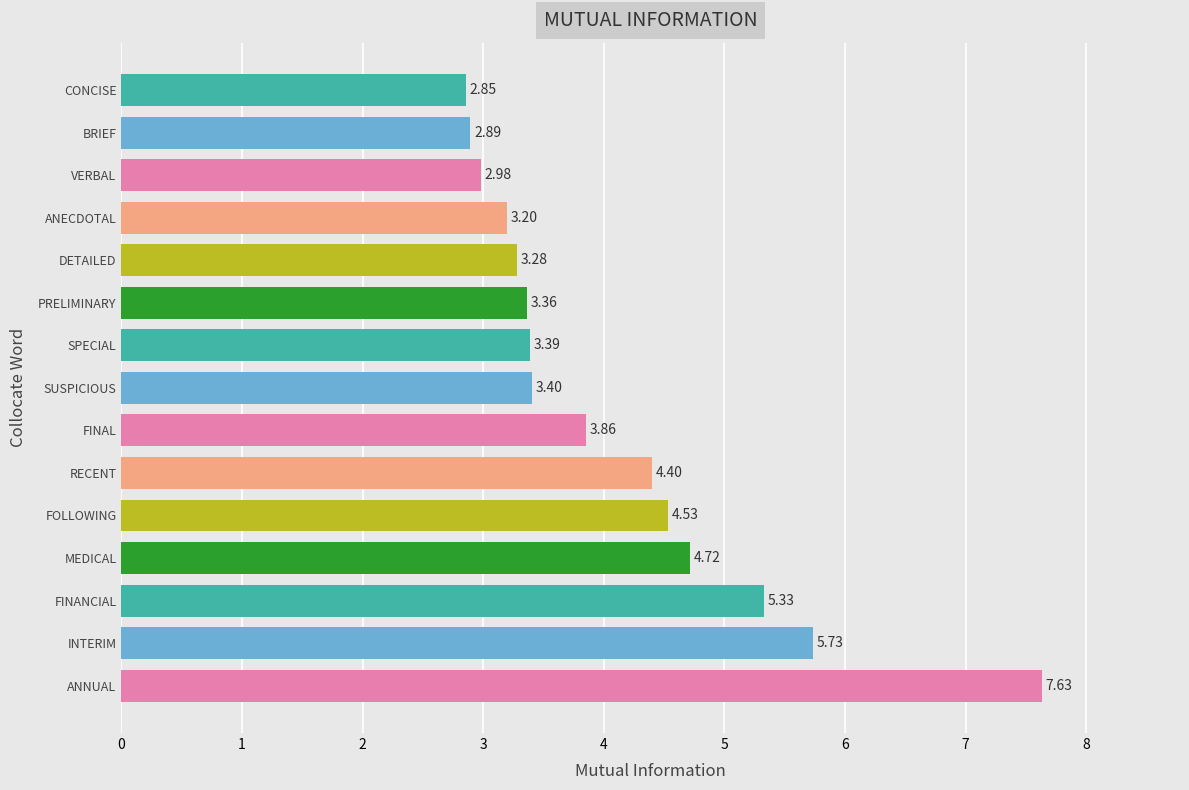

Rank the categories by value from highest to lowest.

ANNUAL, INTERIM, FINANCIAL, MEDICAL, FOLLOWING, RECENT, FINAL, SUSPICIOUS, SPECIAL, PRELIMINARY, DETAILED, ANECDOTAL, VERBAL, BRIEF, CONCISE